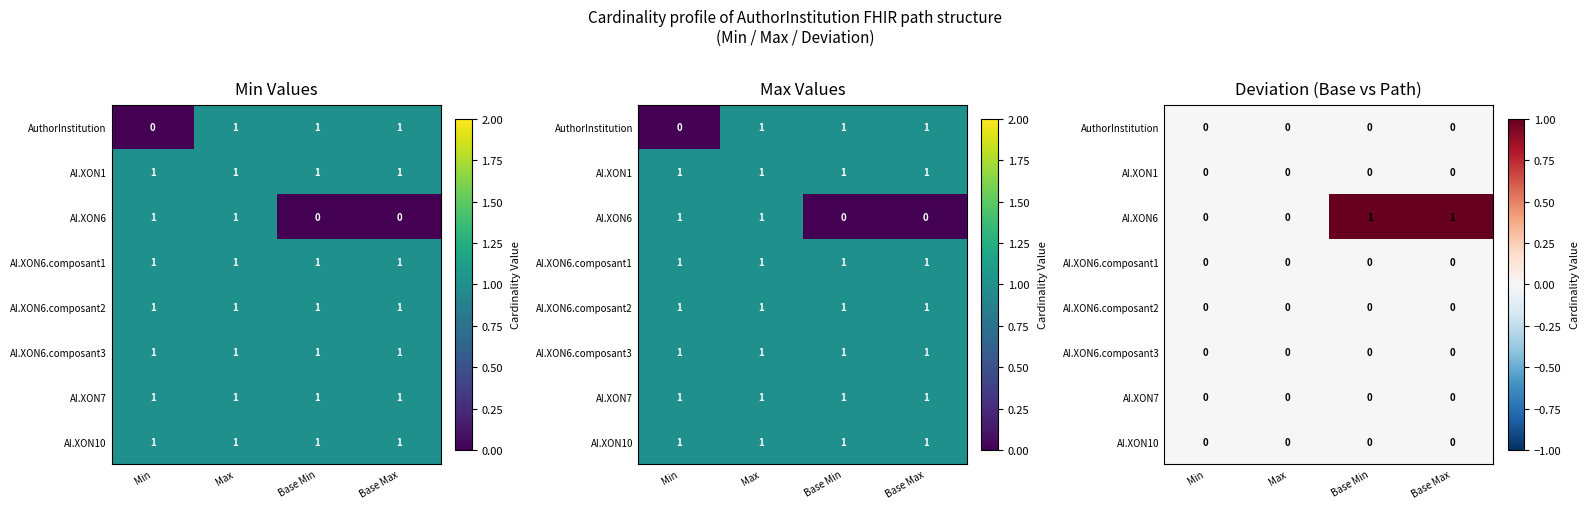

The value of AI.XON1 at Base Min is 0. True or false?

True